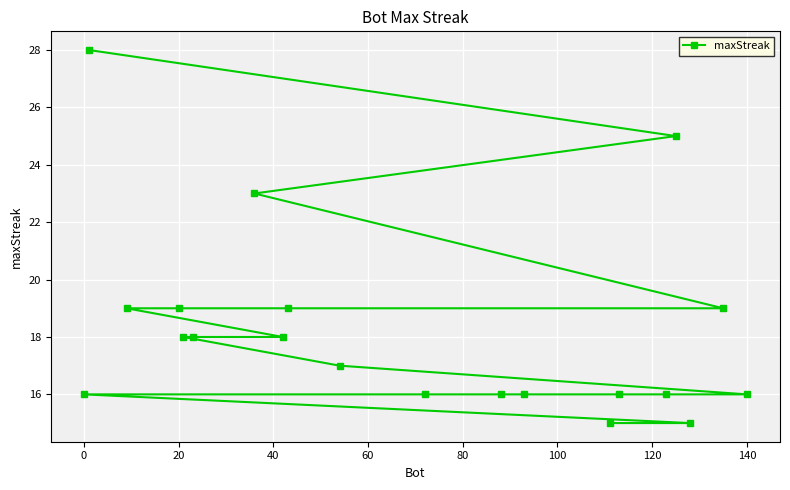

The value at 20 is 19. True or false?

True